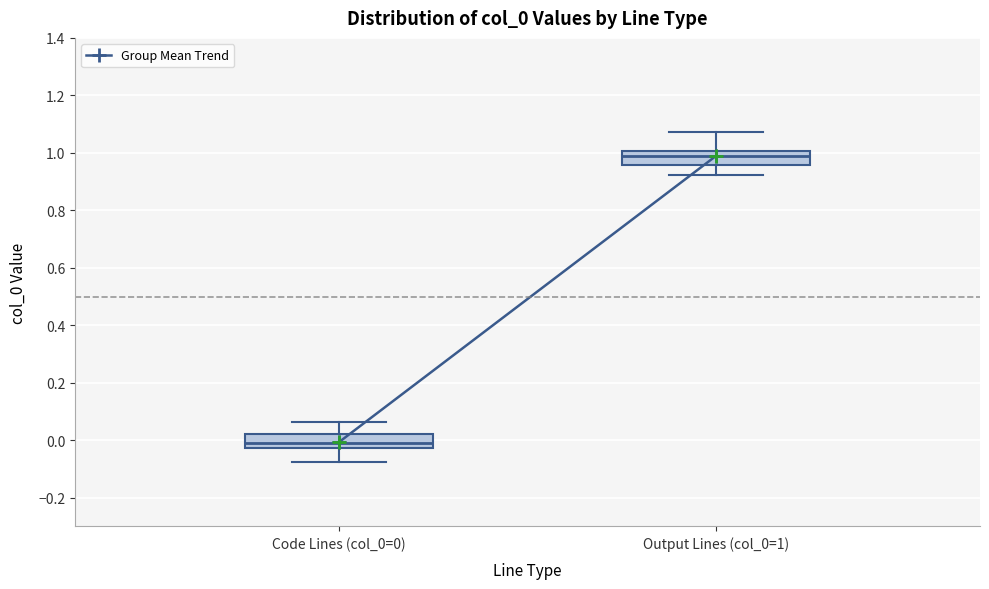

Reading left to right, read every box against the y-axis: the position of its median line, the range the box covers, and the ends of its whiskers. The values are not printed on the chart, so give them approximately, as read against the axis.

Code Lines (col_0=0): median 0.00, box -0.02 to 0.02, whiskers -0.08 to 0.06
Output Lines (col_0=1): median 0.98, box 0.96 to 1.00, whiskers 0.92 to 1.08